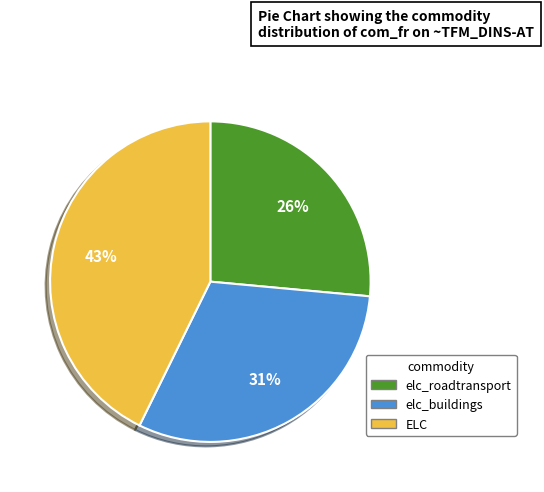

Is it true that elc_buildings is 31% of the pie?

True